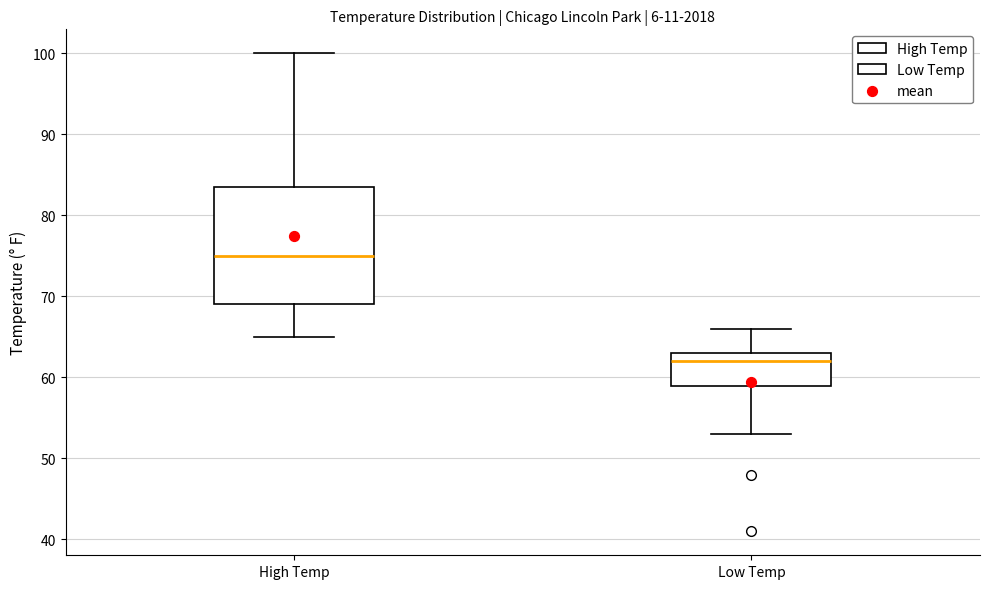

Which box's median line is the highest?

High Temp